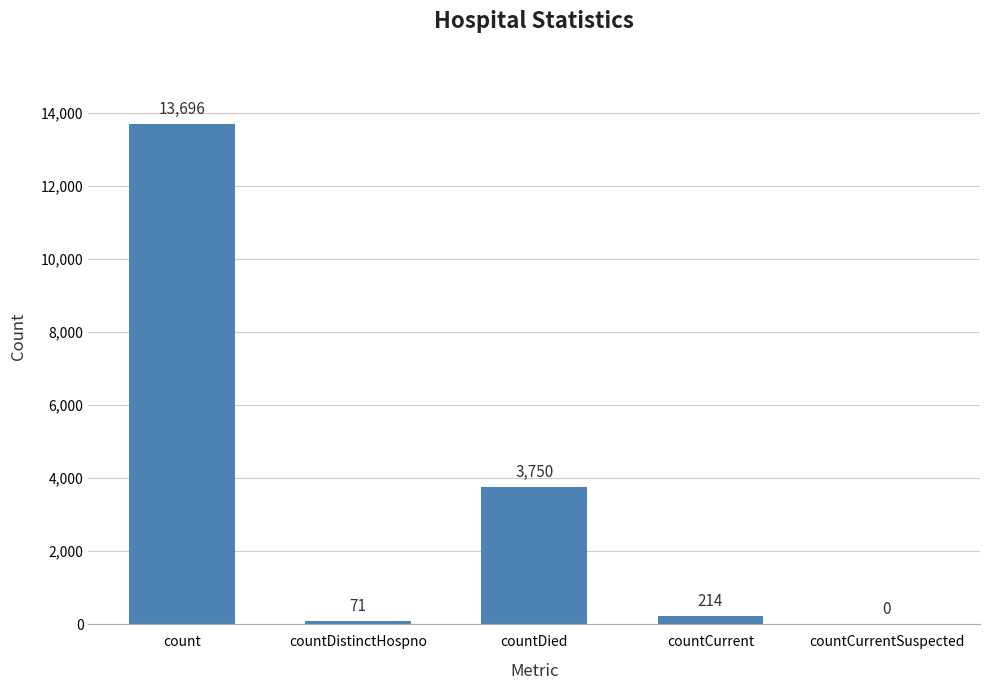

How many distinct data groups are displayed?

1